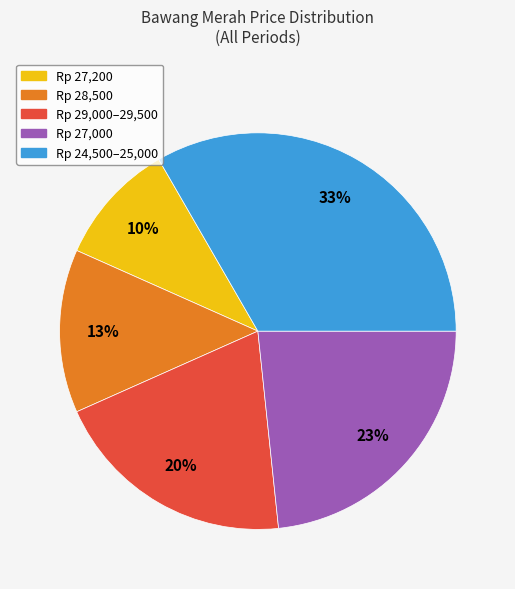

Is there a majority slice in this chart?

No